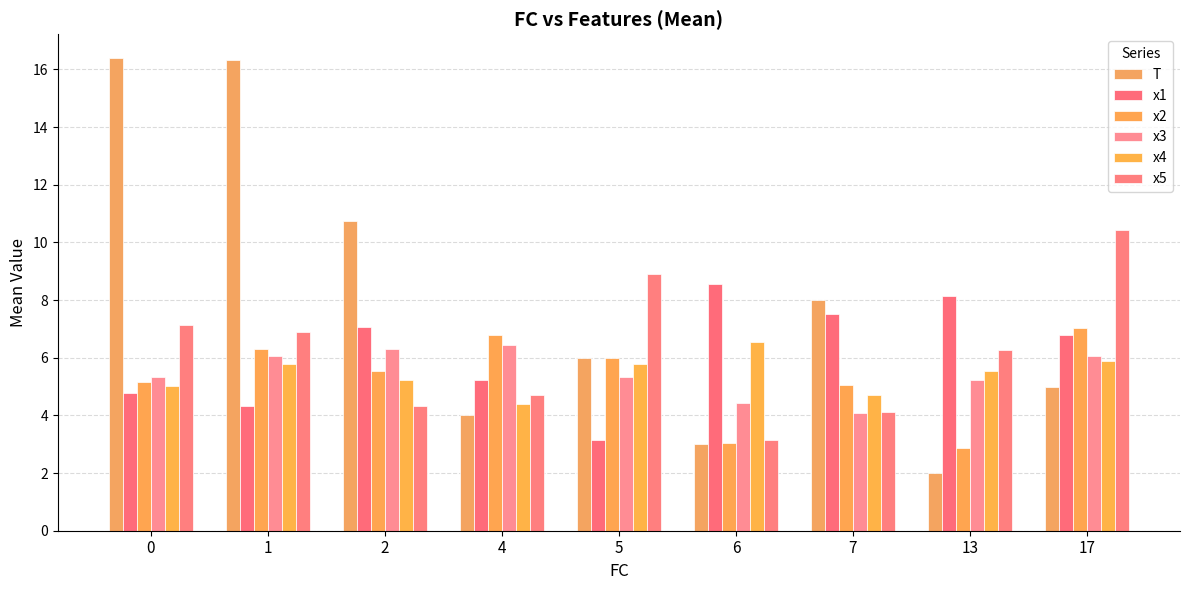

Reading left to right, extract all data points from this chart.

T: 0=16.4	1=16.3	2=10.8	4=4.0	5=6.0	6=3.0	7=8.0	13=2.0	17=5.0
x1: 0=4.8	1=4.3	2=7.1	4=5.2	5=3.1	6=8.6	7=7.5	13=8.1	17=6.8
x2: 0=5.2	1=6.3	2=5.6	4=6.8	5=6.0	6=3.0	7=5.0	13=2.9	17=7.0
x3: 0=5.3	1=6.0	2=6.3	4=6.4	5=5.3	6=4.4	7=4.1	13=5.2	17=6.1
x4: 0=5.0	1=5.8	2=5.2	4=4.4	5=5.8	6=6.6	7=4.7	13=5.6	17=5.9
x5: 0=7.1	1=6.9	2=4.3	4=4.7	5=8.9	6=3.2	7=4.1	13=6.3	17=10.4